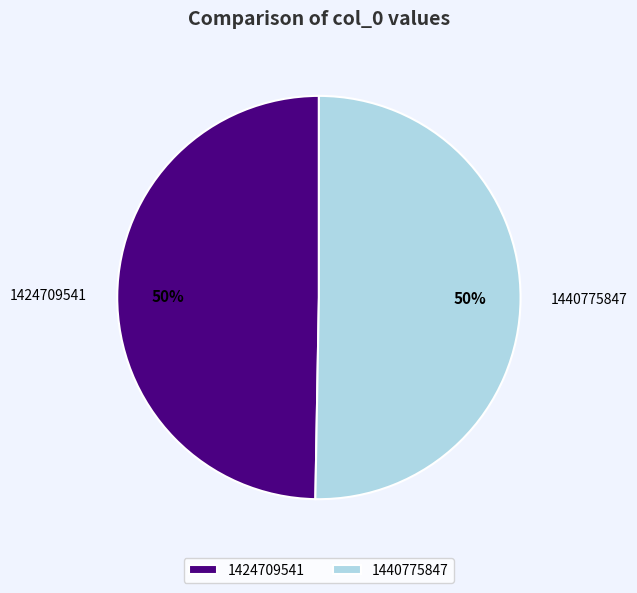

Count the number of slices in the pie.

2